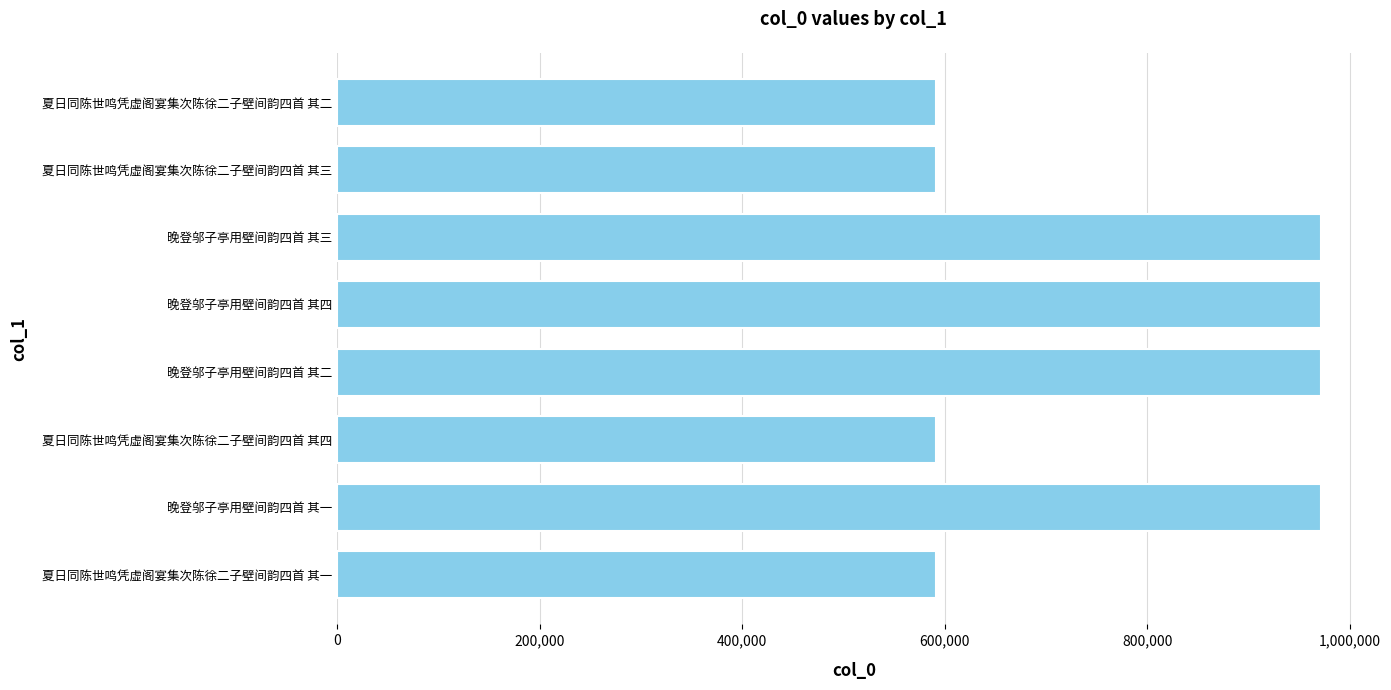

What is the difference between the maximum and second lowest values?

380564